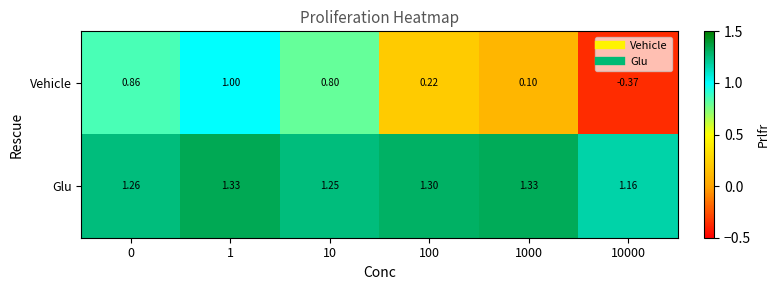

Is the value of Vehicle at 10000 greater than the value of Glu at 1000?

No